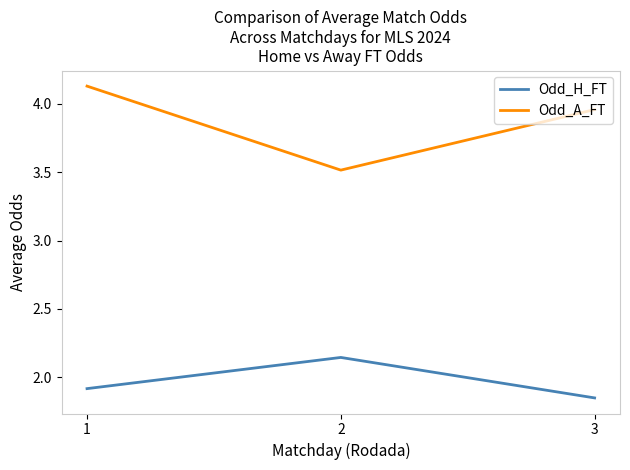

At which label does Odd_H_FT reach its minimum?

3